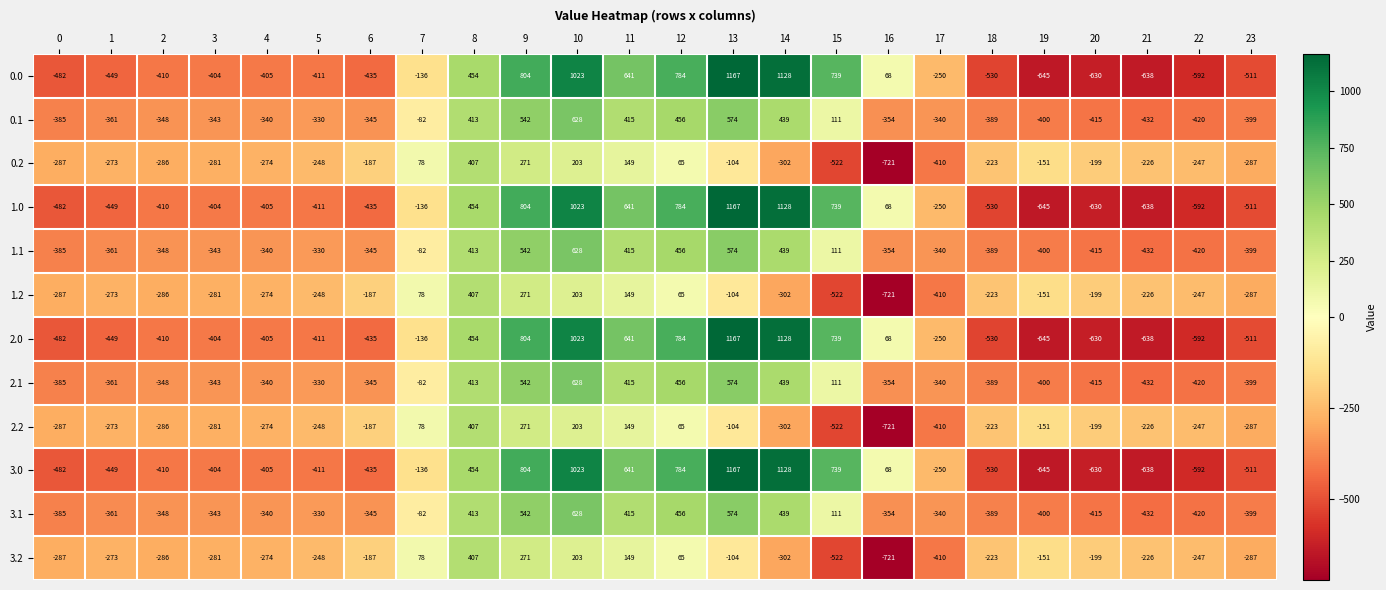

What is the sum of all 1.0 values?

-120